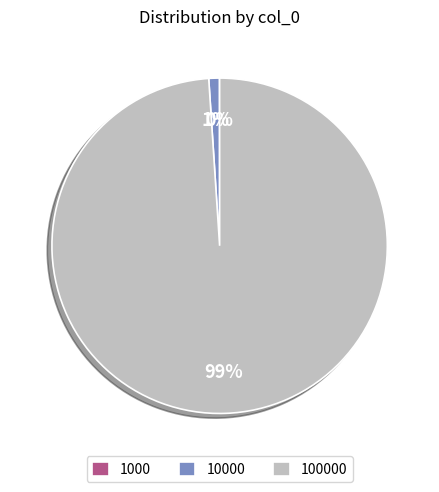

Is there any slice that represents more than half of the pie?

Yes